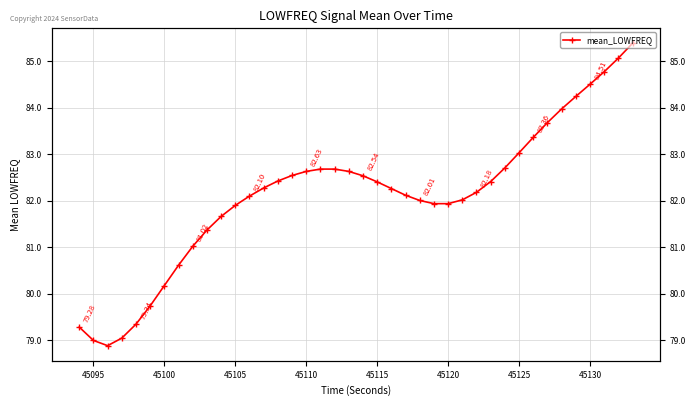

Does the chart have visible grid lines?

Yes